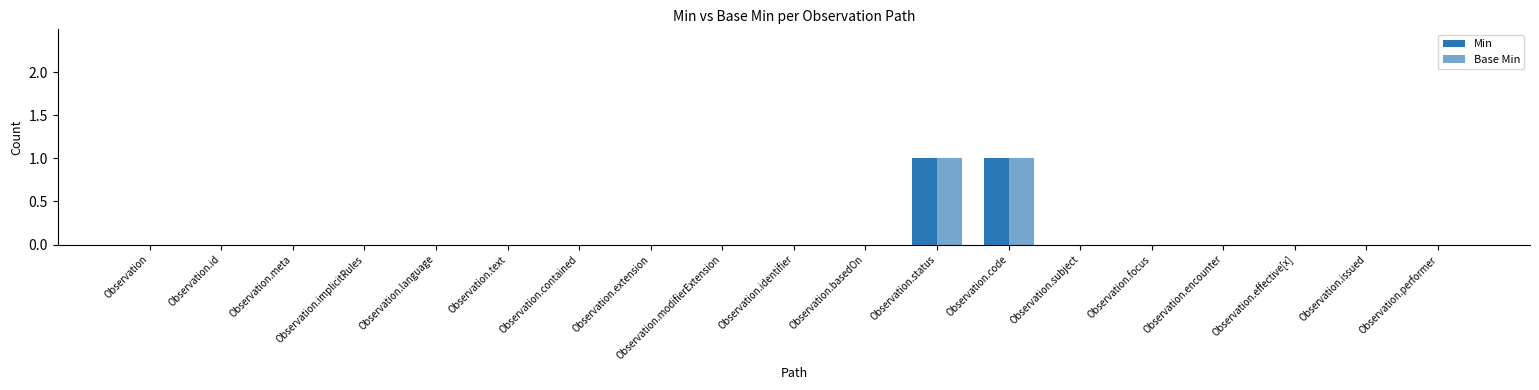

How many categories are shown in the chart?

19